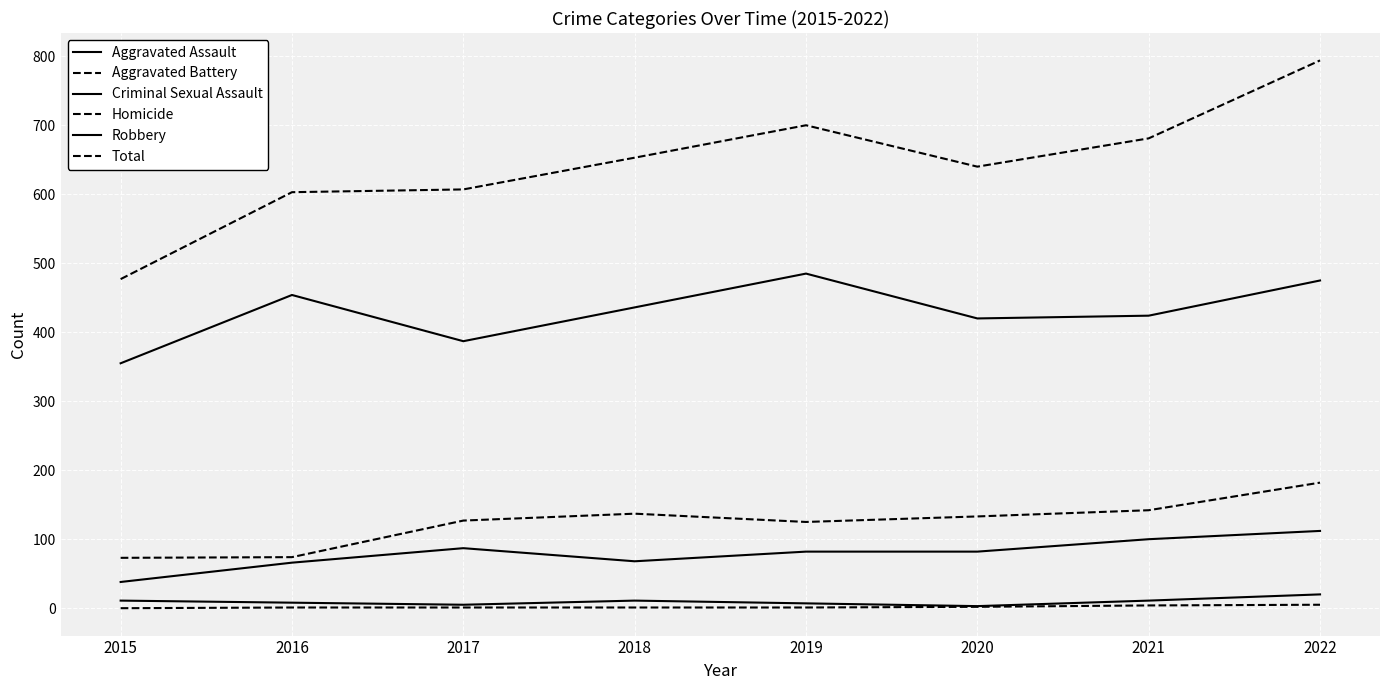

What is the value of the Aggravated Battery point at the 1st from the left?

73